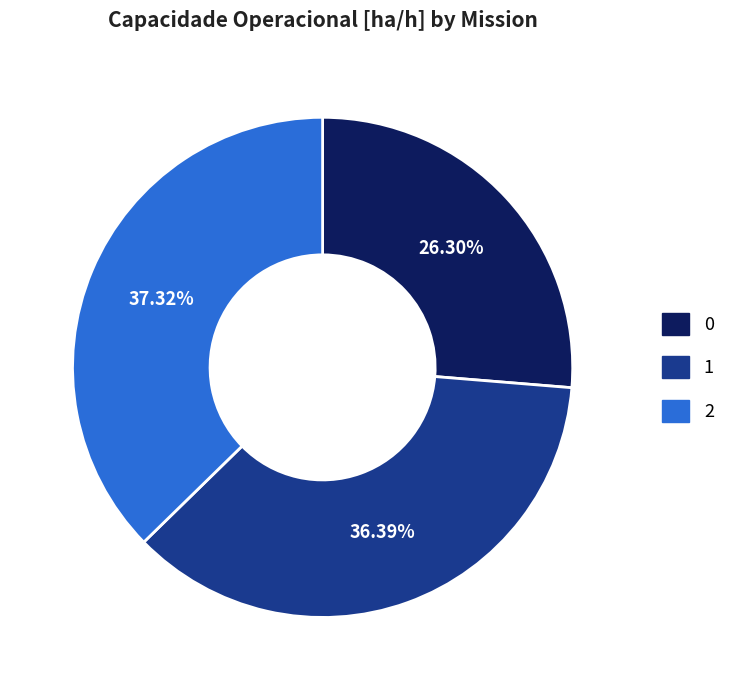

Rank the categories by value from lowest to highest.

0, 1, 2